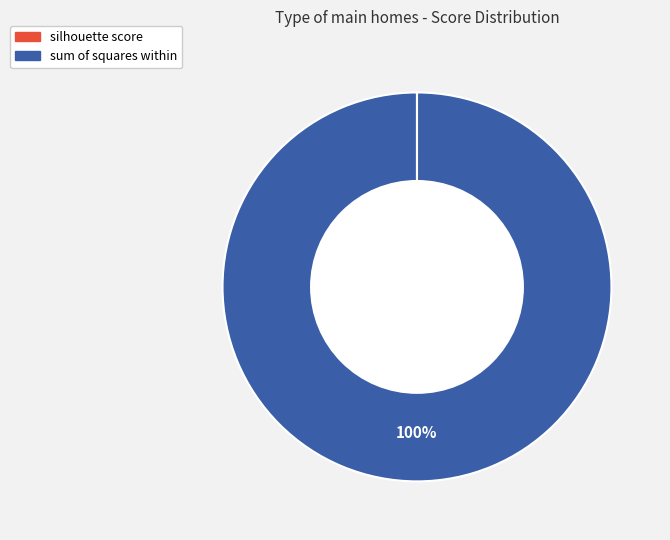

What percentage is the sum of squares within slice, to the nearest percent?

100%